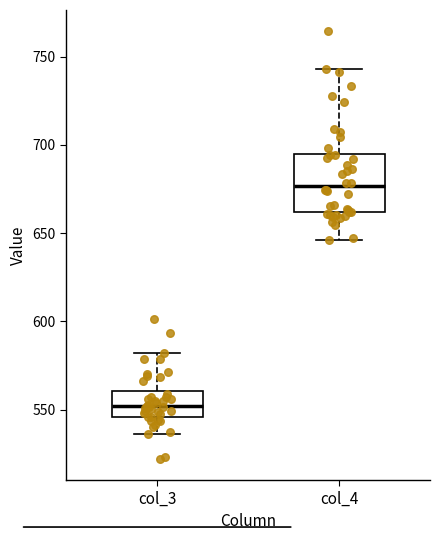

Where does the lower whisker of the box for col_3 end on the y-axis? The values are not printed on the chart, so give them approximately, as read against the axis.

535